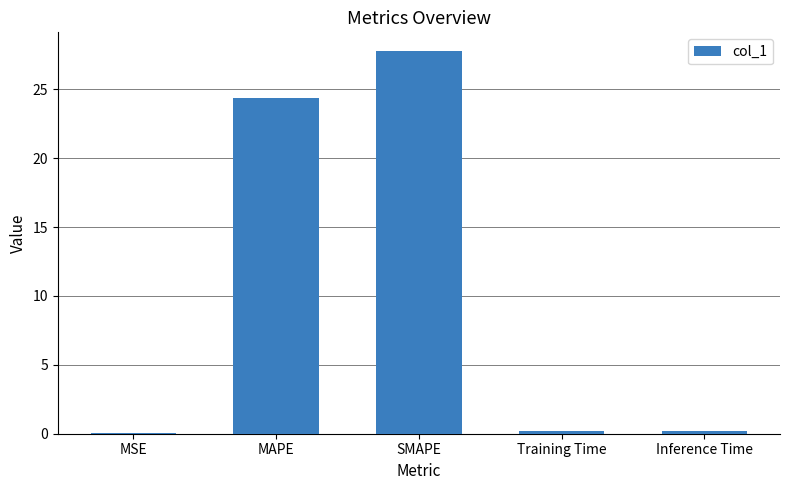

True or false: the data shows 0.0 at MSE.

True